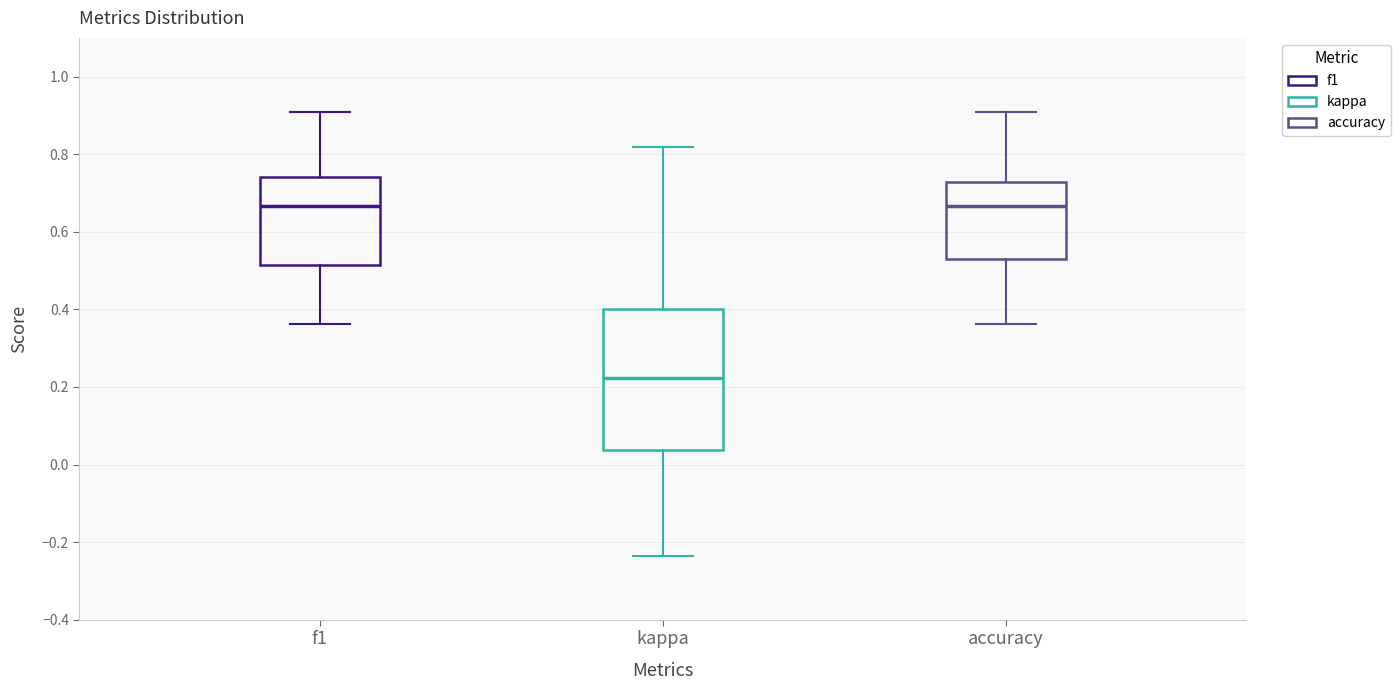

Where does the median line of the box for kappa sit on the y-axis? The values are not printed on the chart, so give them approximately, as read against the axis.

0.22